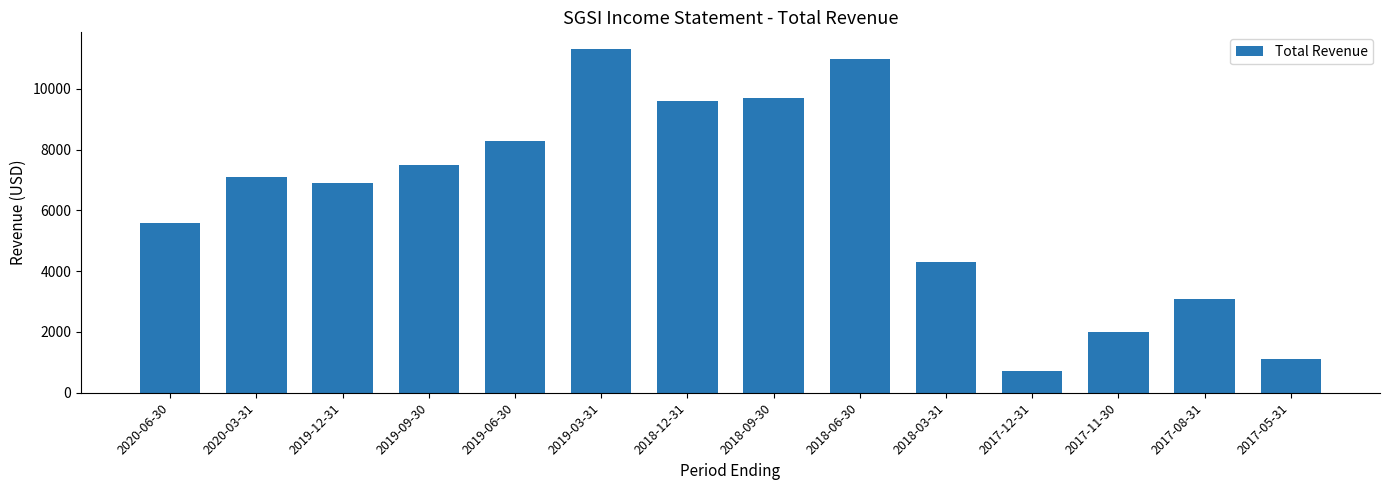

Rank the categories by value from lowest to highest.

2017-12-31, 2017-05-31, 2017-11-30, 2017-08-31, 2018-03-31, 2020-06-30, 2019-12-31, 2020-03-31, 2019-09-30, 2019-06-30, 2018-12-31, 2018-09-30, 2018-06-30, 2019-03-31